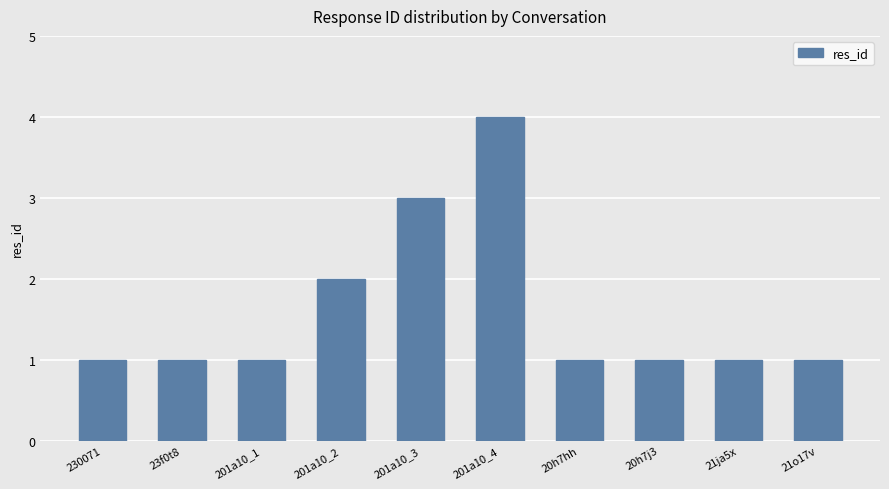

The value at 20h7hh is 1. True or false?

True